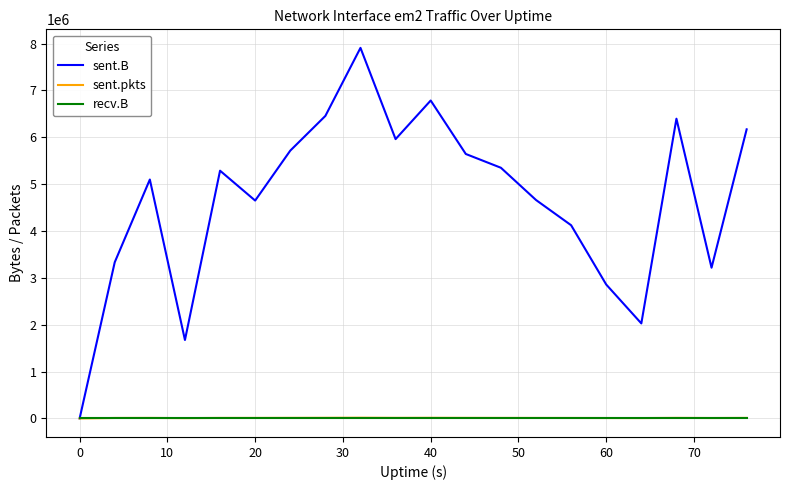

Which series has the largest total across all categories?

sent.B